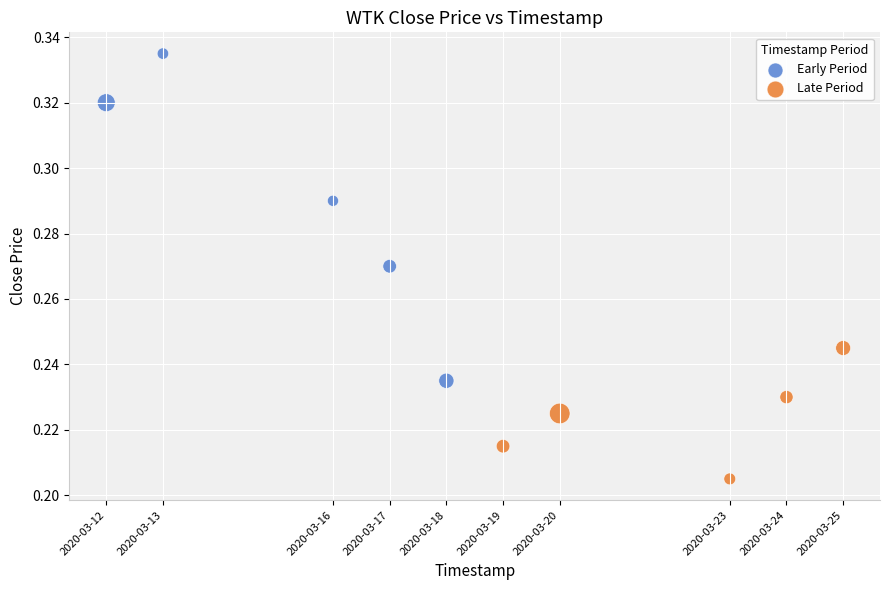

Which series has the widest spread of Y values?

Early Period